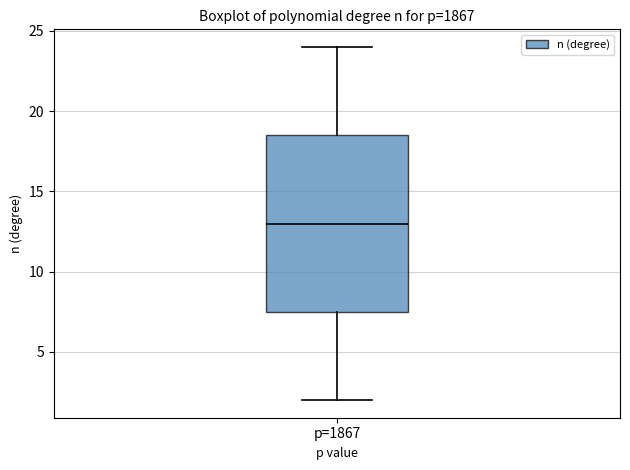

Where does the upper whisker of the box for p=1867 end on the y-axis? The values are not printed on the chart, so give them approximately, as read against the axis.

24.0